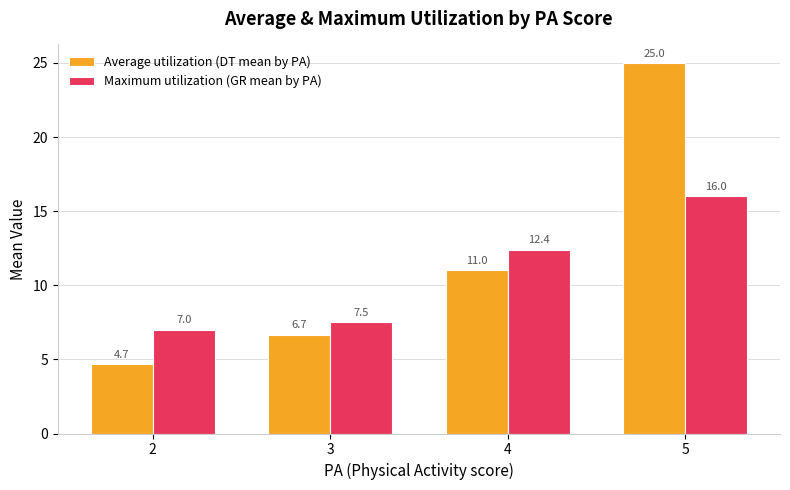

What is the spread (max minus min) of values at 2?

2.3